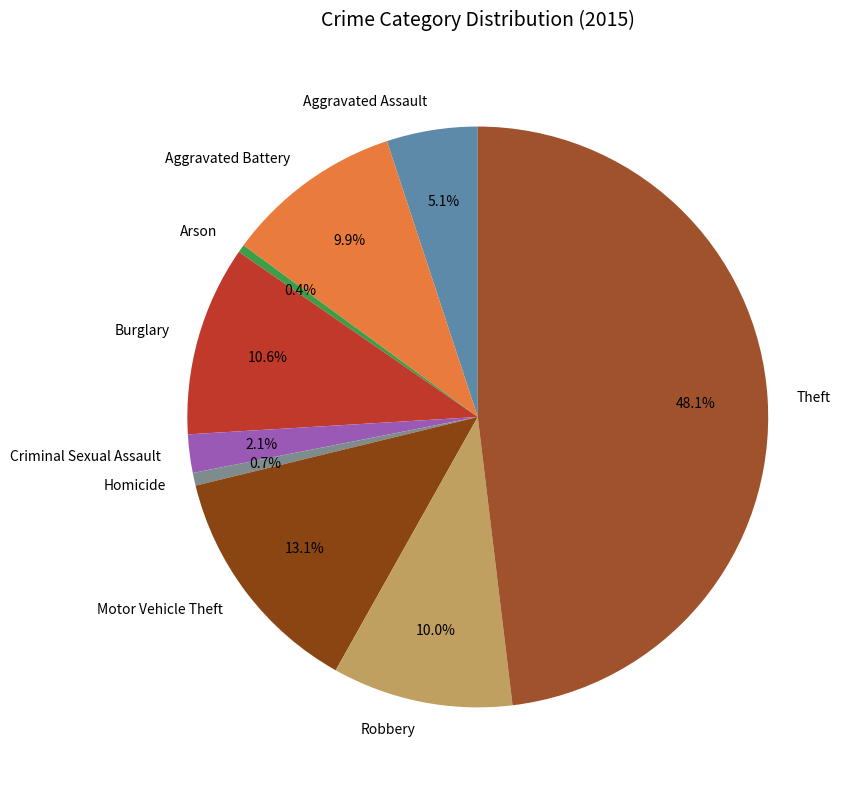

Which category has the biggest portion of the pie?

Theft